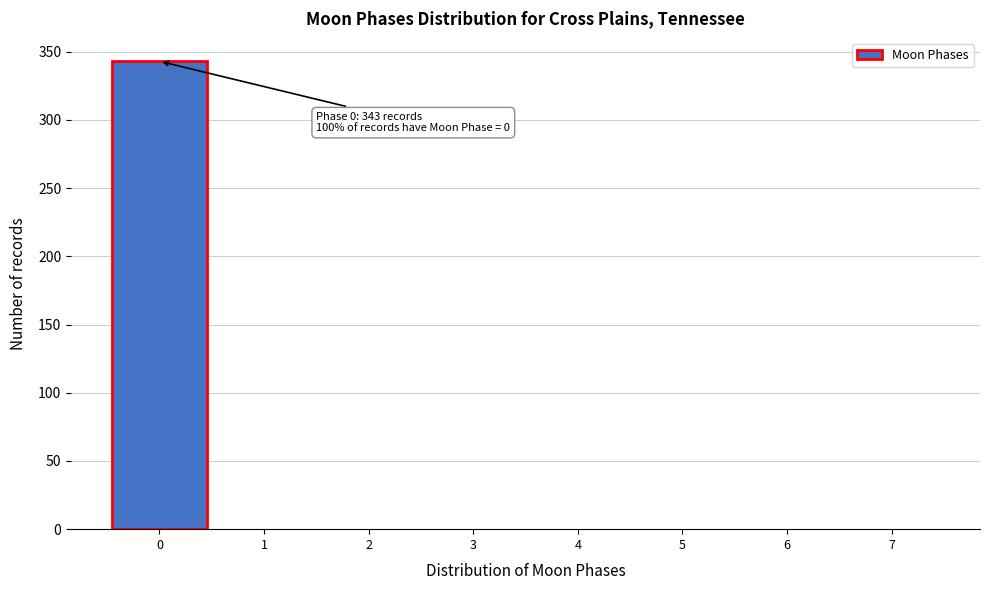

Over which range of the x-axis is the bar tallest?

-0.5 to 0.5